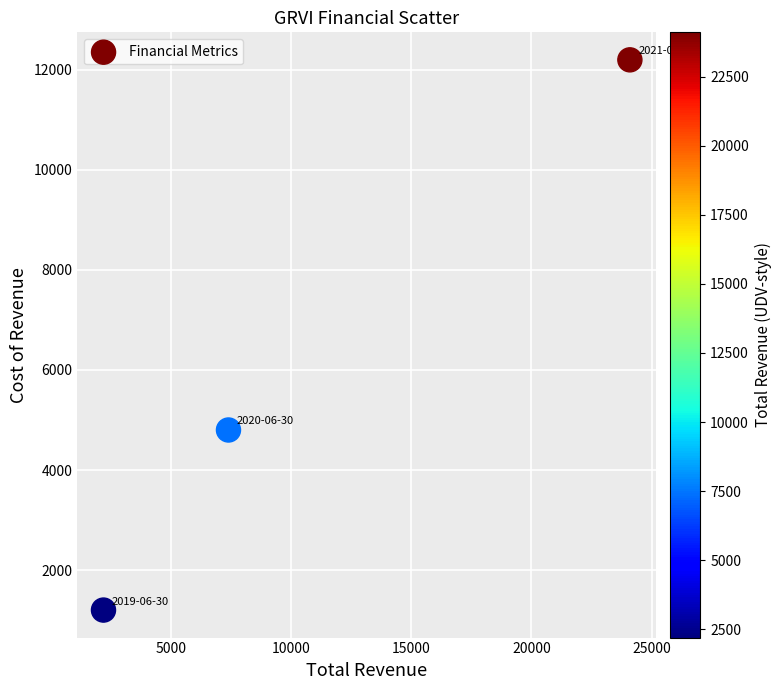

What Y value in the scatter plot is closest to 6700?

4800